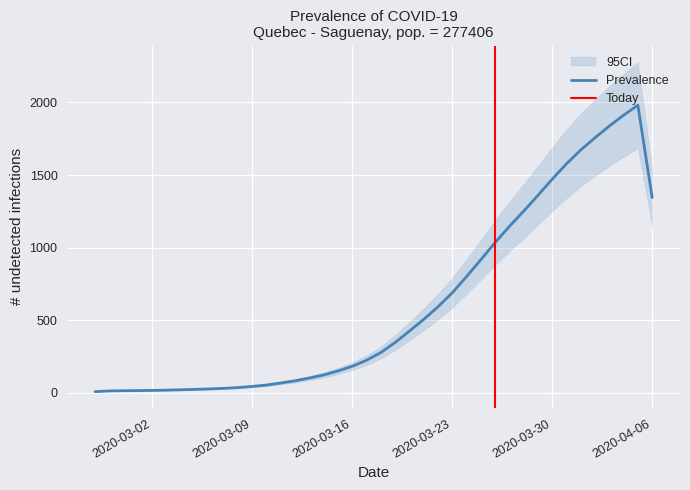

True or false: there are more than 1 points higher than both neighbors.

False